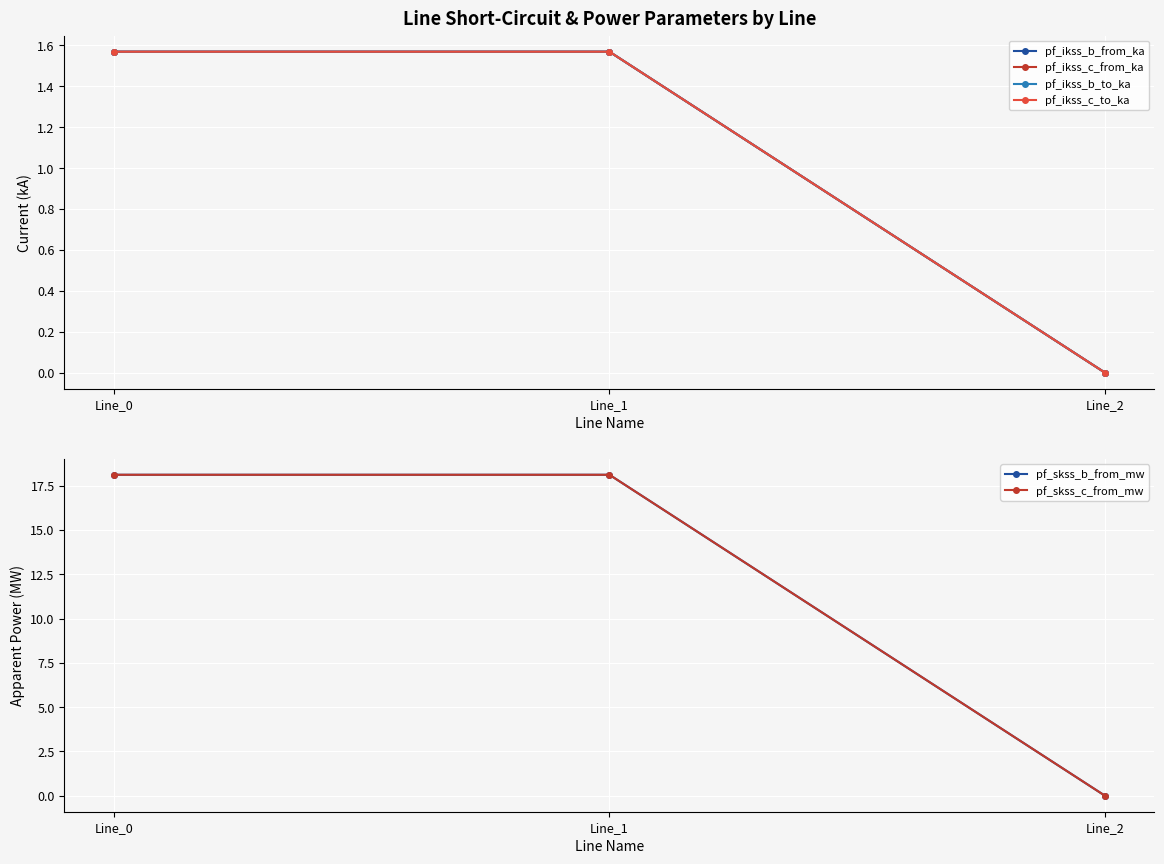

What is the spread (max minus min) of values at Line_0?

16.5